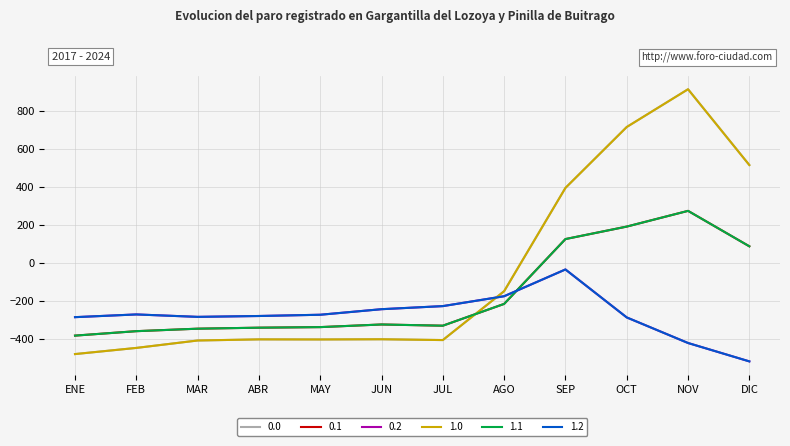

Is this an area chart (filled region under the line)?

No